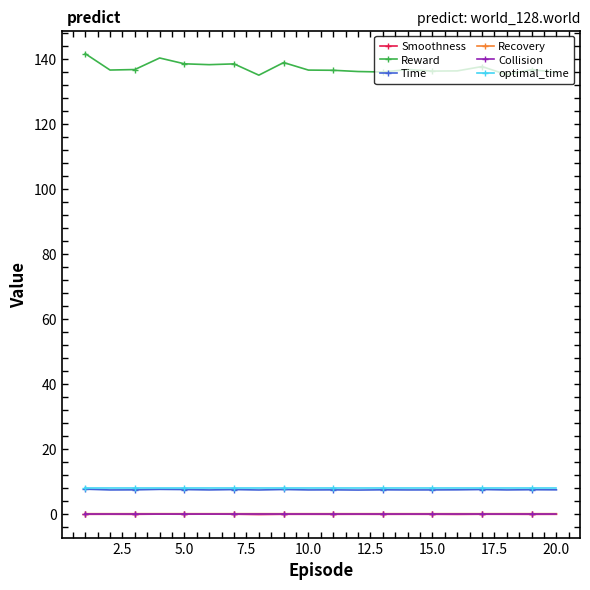

How many lines are shown in the chart?

6